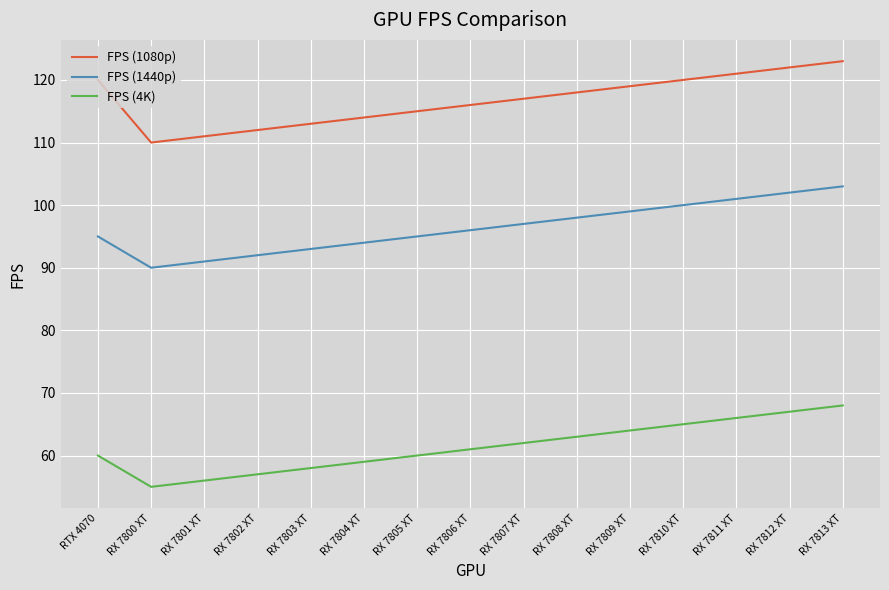

At which label does FPS (4K) reach its peak?

RX 7813 XT